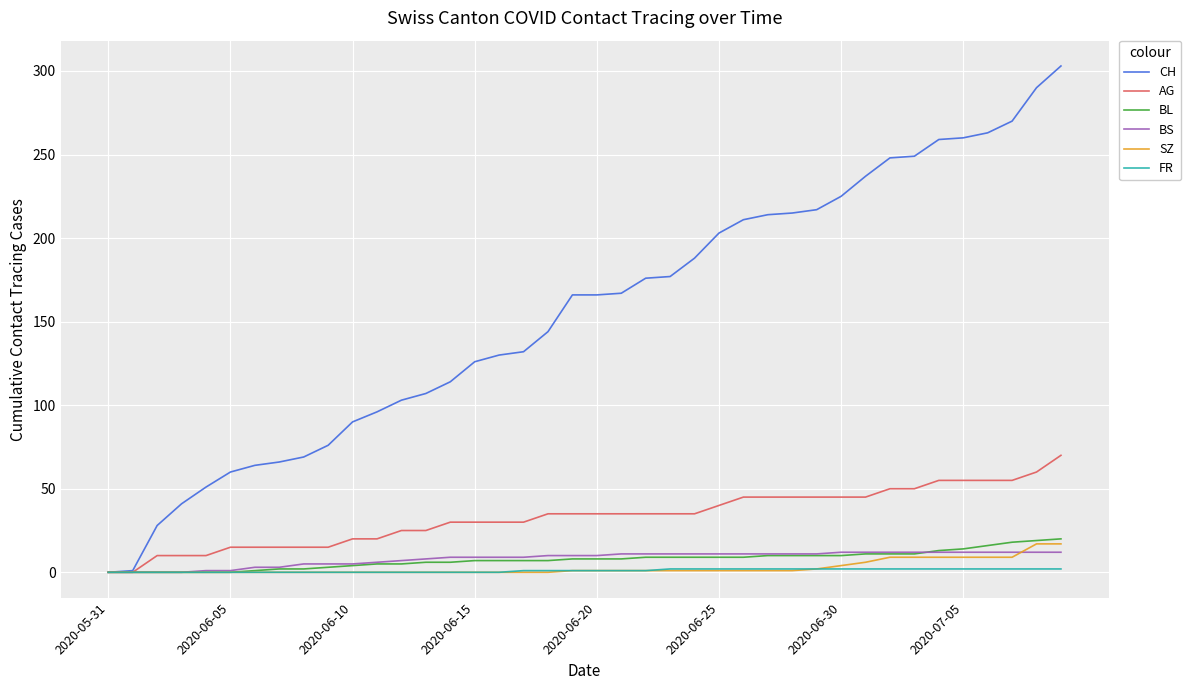

Which series has the largest total across all categories?

CH